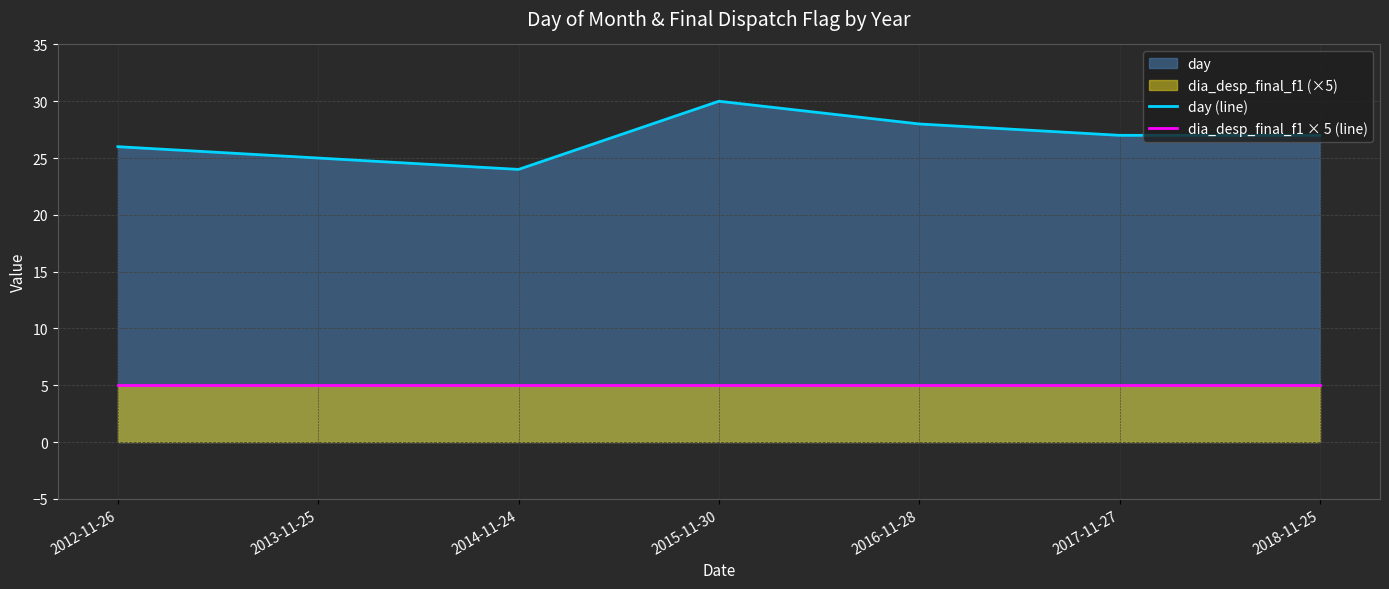

True or false: day (line) and dia_desp_final_f1 × 5 (line) cross at least once.

False